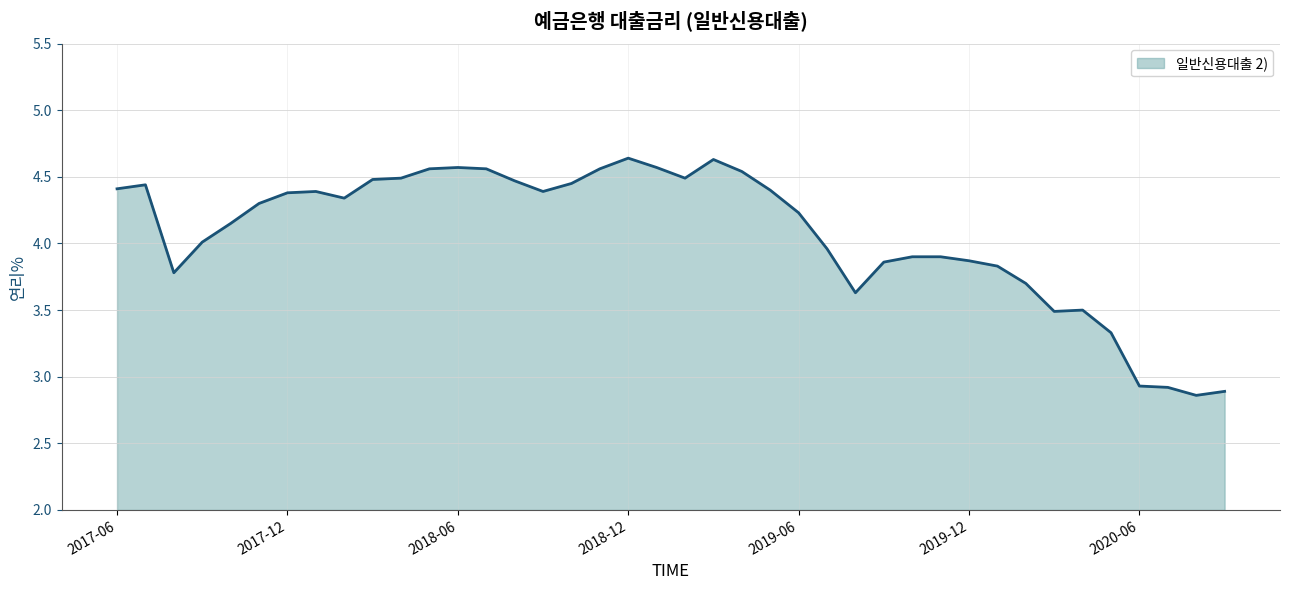

What is the difference between the maximum and minimum values?

1.8